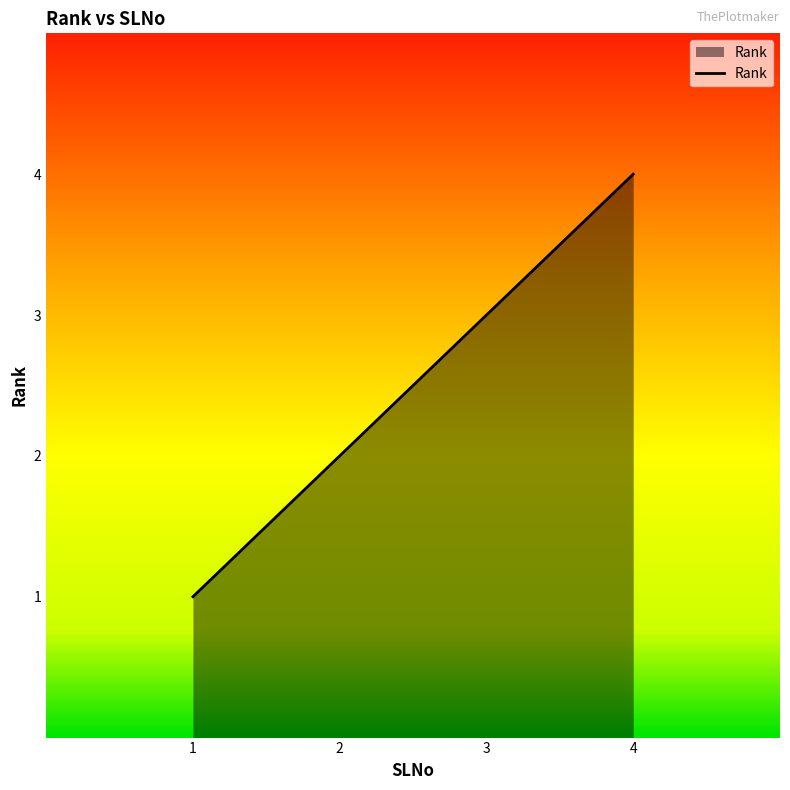

Reading right to left, list all the values displayed in this chart.

4	3	2	1